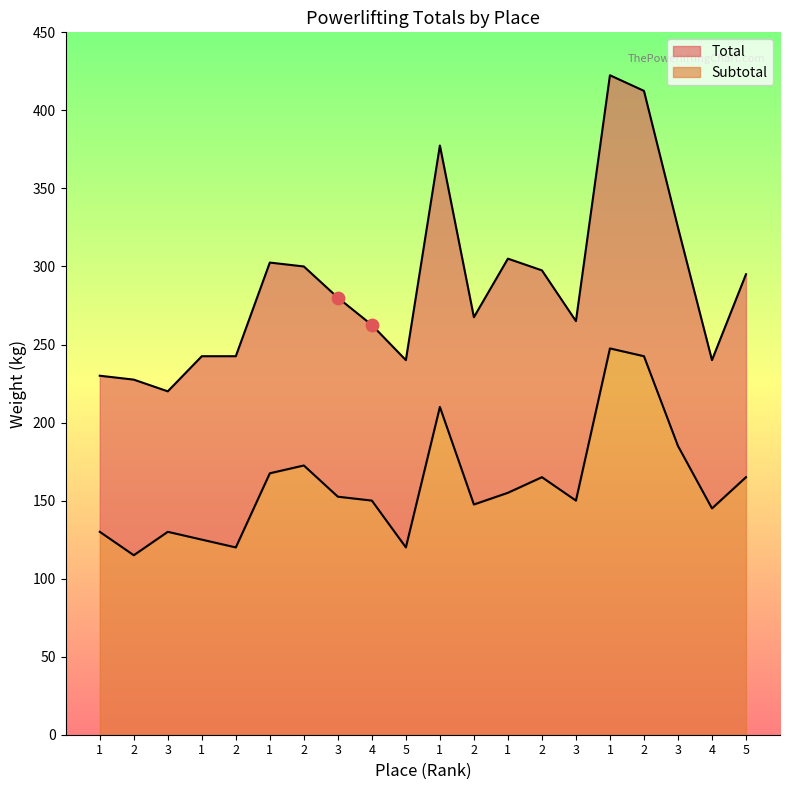

At how many categories does at least one series exceed 192?

20